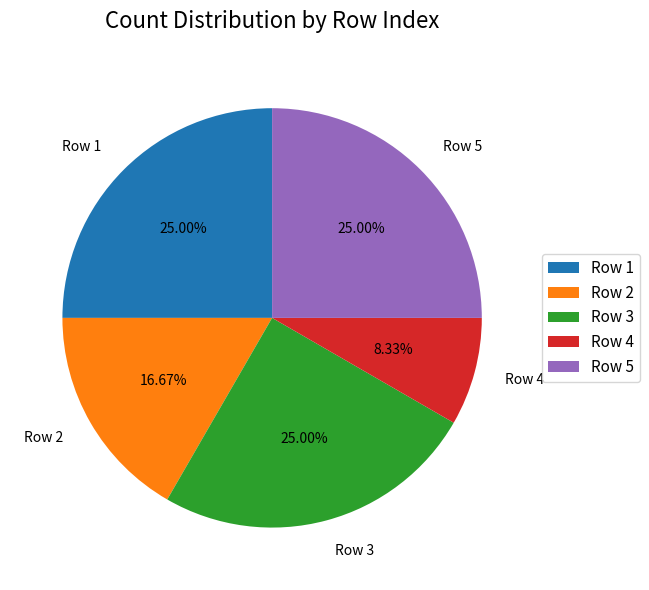

Does any single category account for the majority?

No